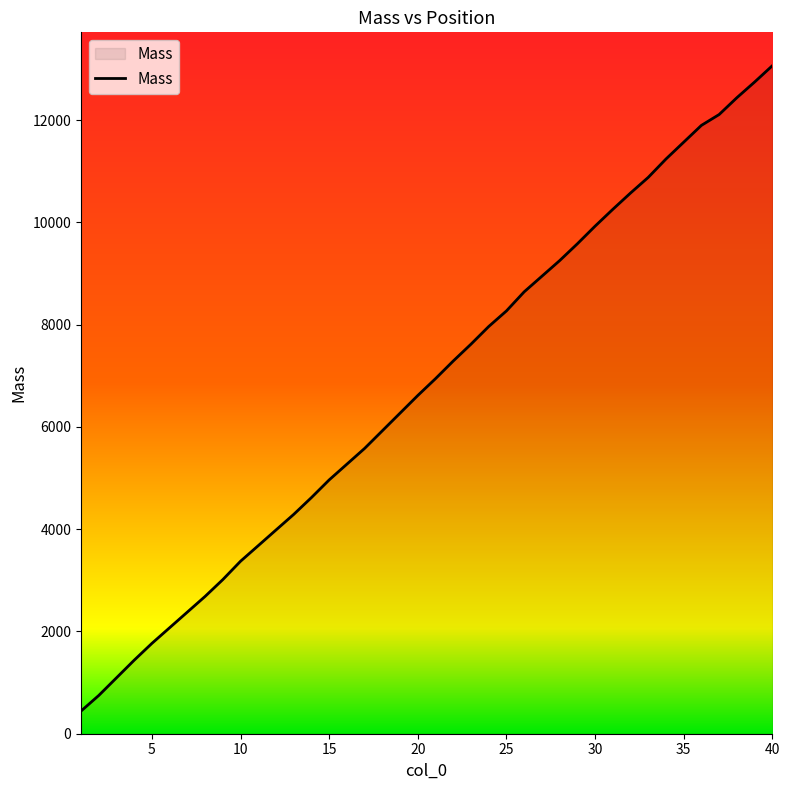

What is the difference between the maximum and minimum values?

12619.8